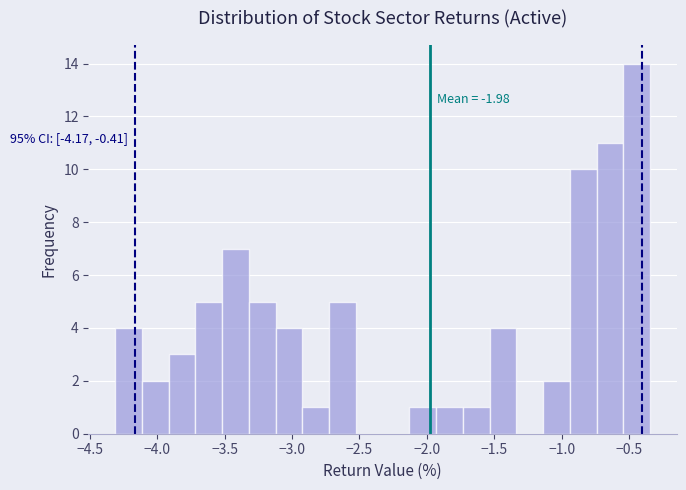

Read against the x-axis, roughly where is the centre of the tallest bar?

-0.45